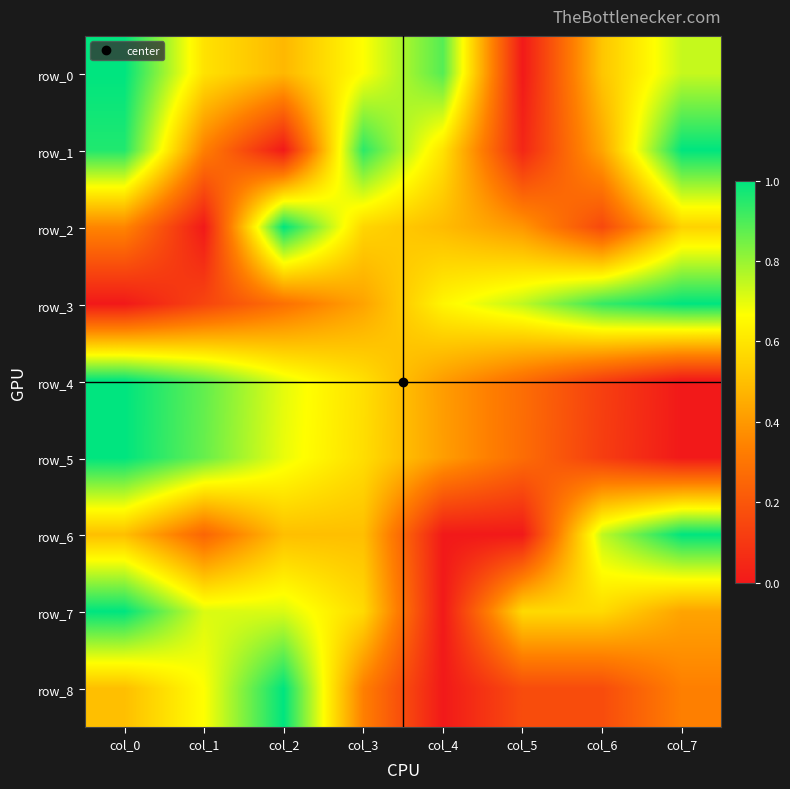

List the labels in order of row_7 value, largest first.

col_0, col_1, col_2, col_3, col_5, col_6, col_7, col_4